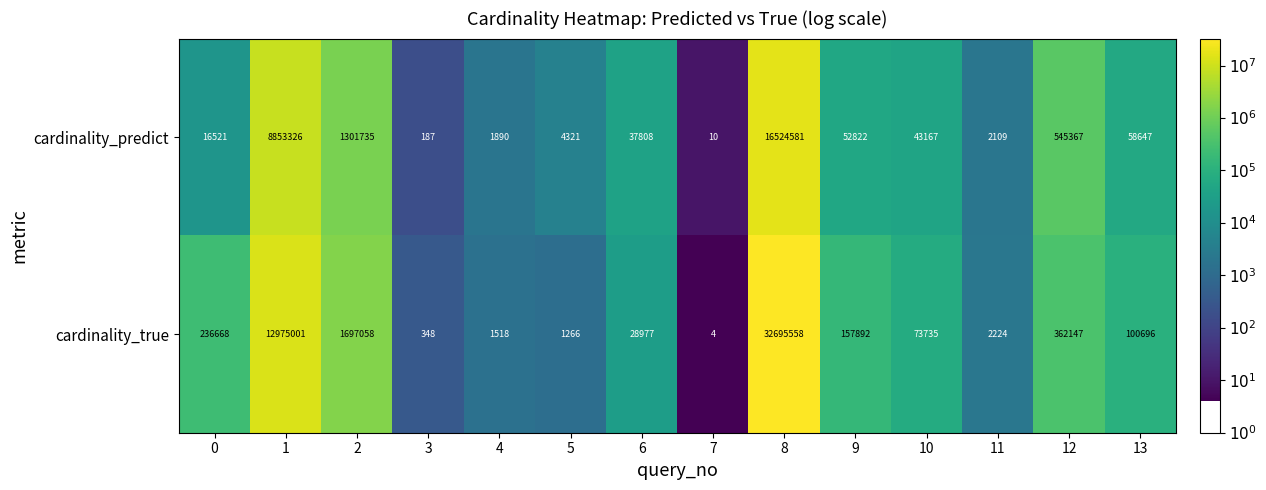

Rank the series at 2 from lowest to highest value.

cardinality_predict, cardinality_true